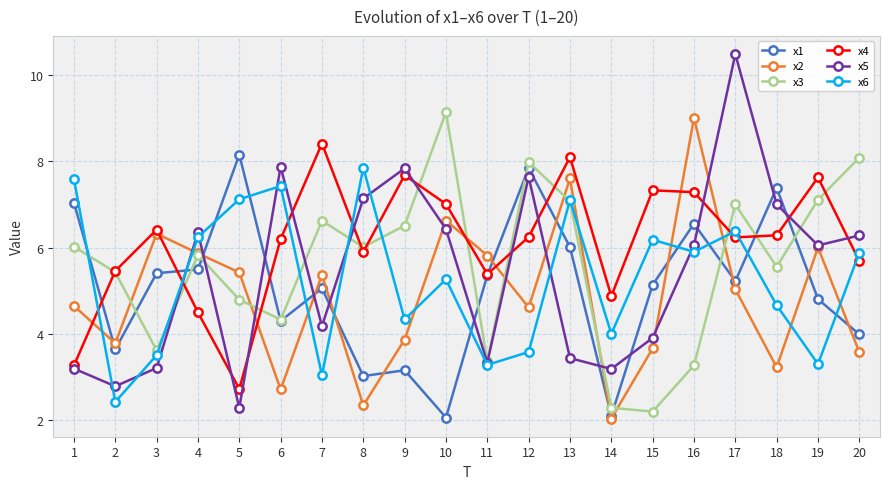

What is the greatest value displayed?

10.5